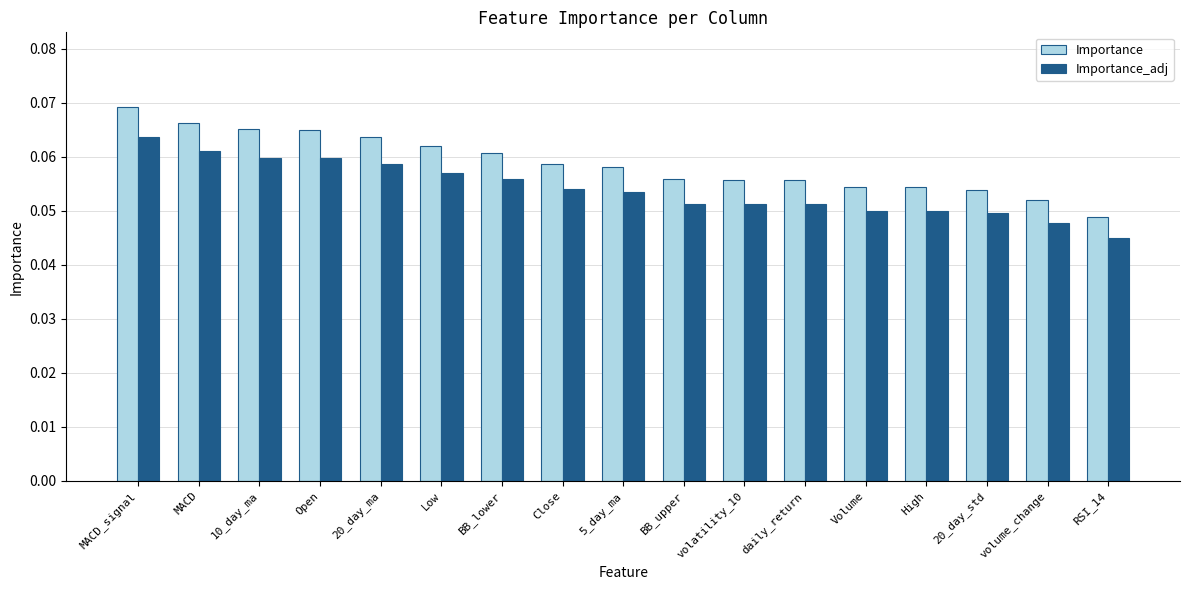

How many Importance_adj values are between 0 and 1?

17